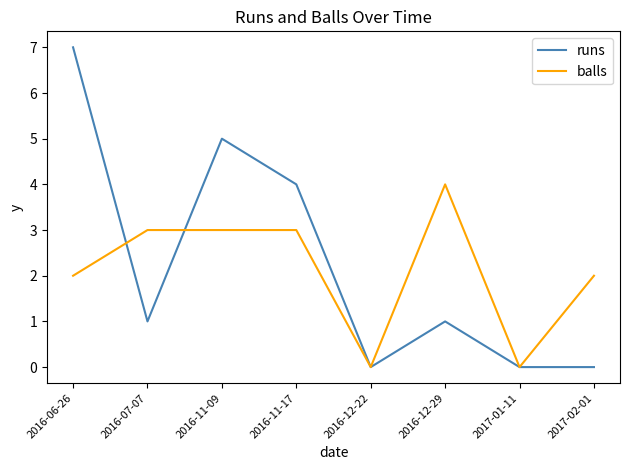

Rank the series by their maximum value, from lowest to highest.

balls, runs